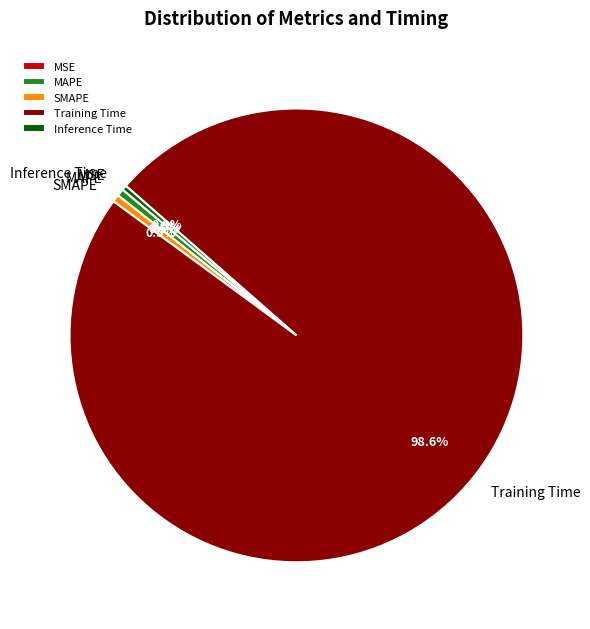

To the nearest percent, what is the average slice percentage?

20%